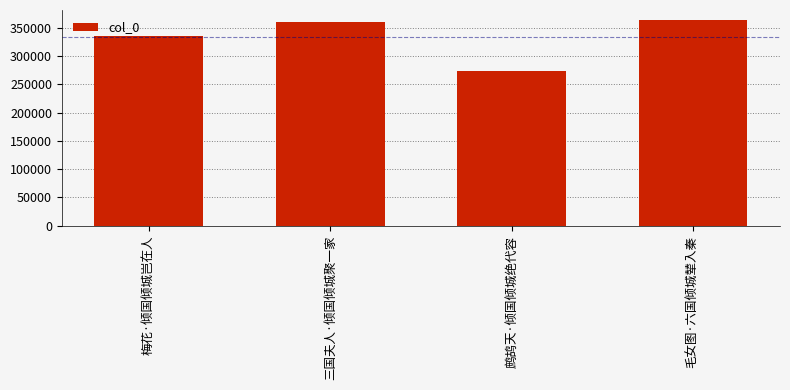

What is the greatest value displayed?

363227